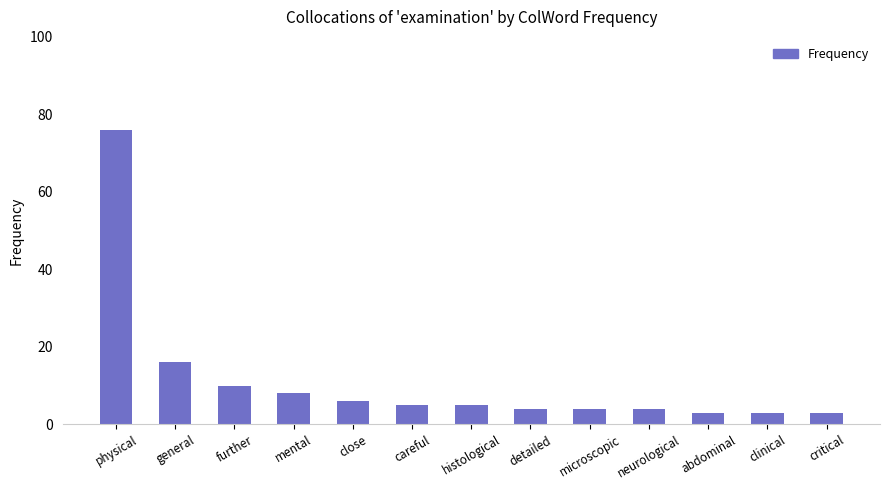

What is the greatest value displayed?

76